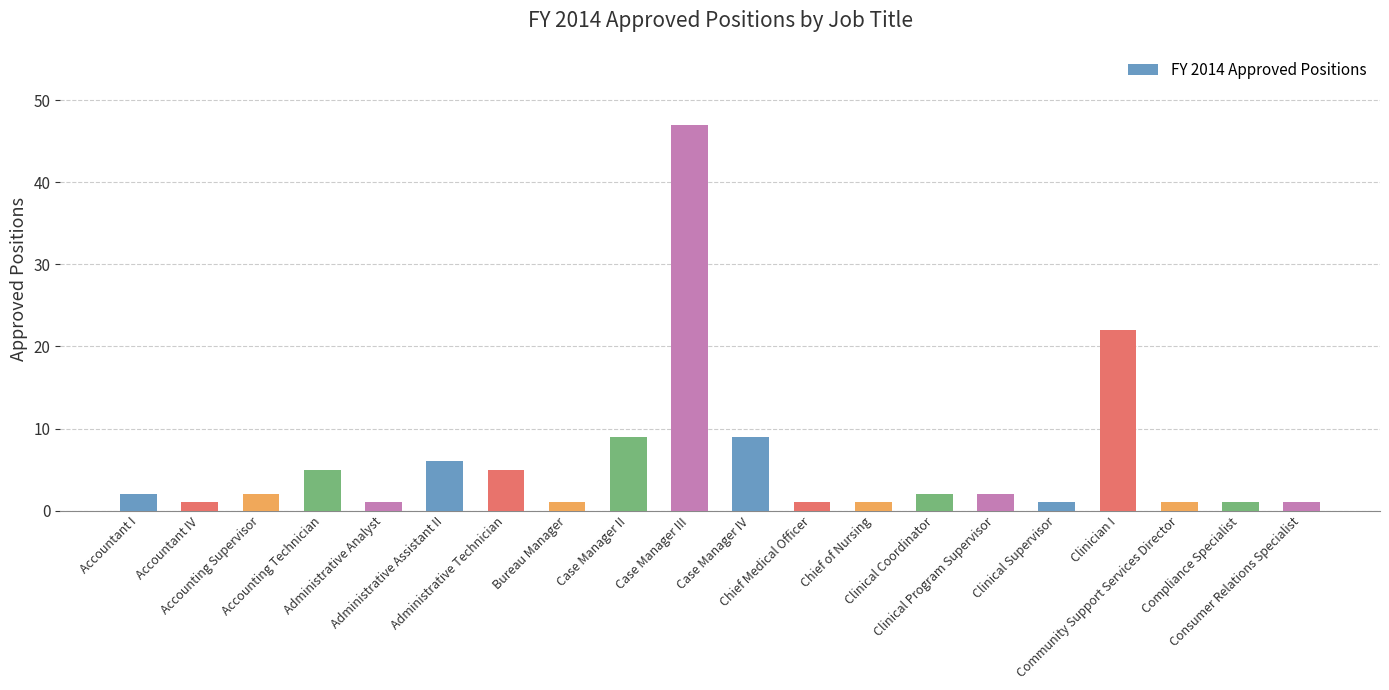

What is the maximum value shown in the chart?

47